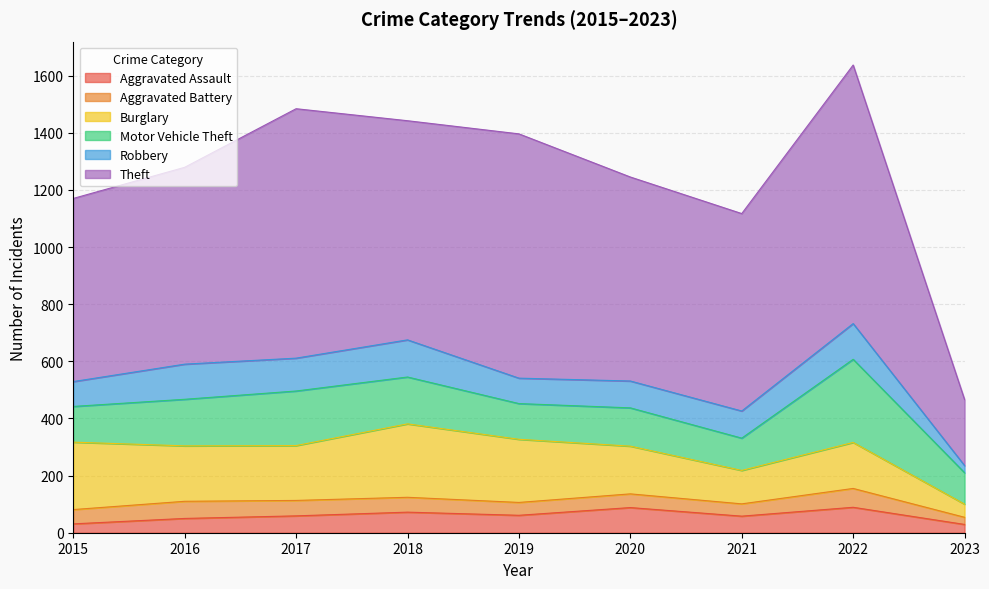

What is the difference between the highest and lowest values at 2018?

715